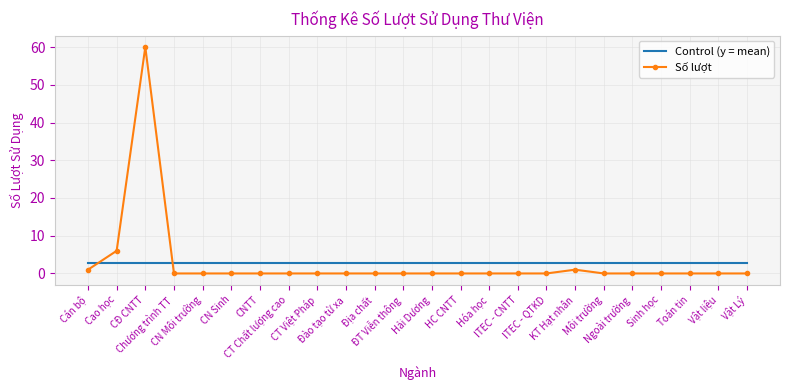

What is the difference between the Số lượt values at KT Hạt nhân and Toán tin?

1.0